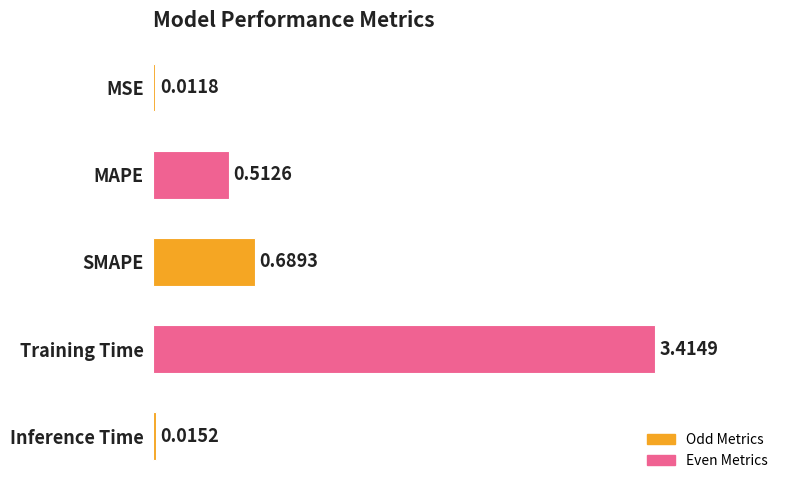

What is the change in value from SMAPE to Inference Time?

-0.7